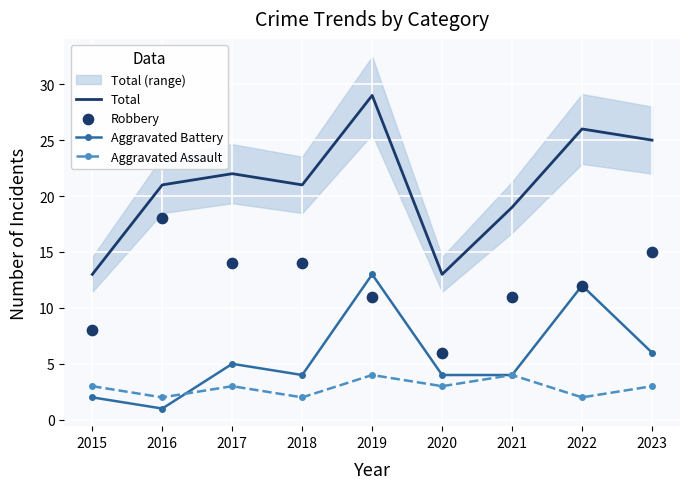

Which series contains the lowest Y value?

Aggravated Battery